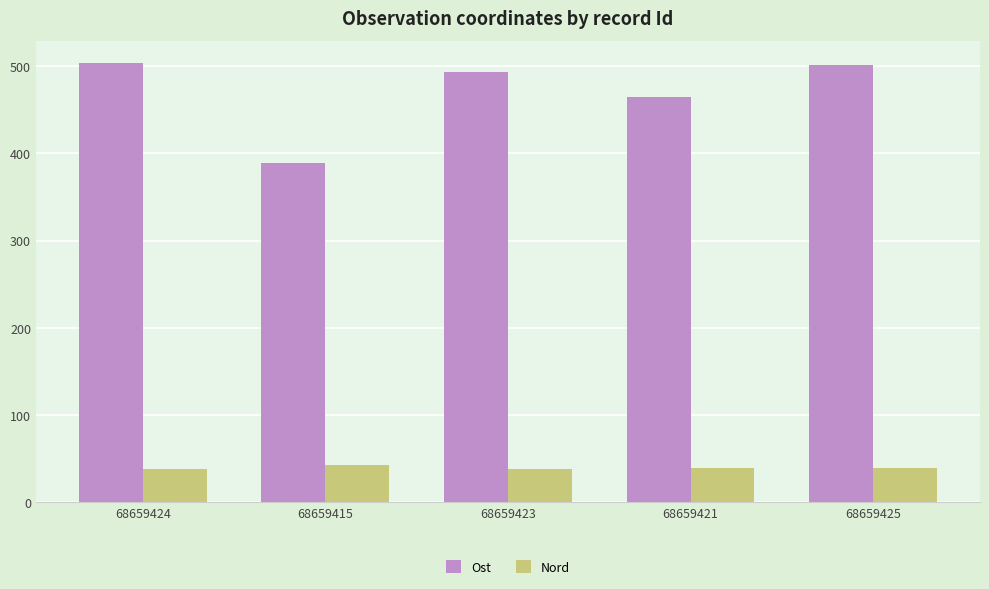

Which series has the largest total across all categories?

Ost